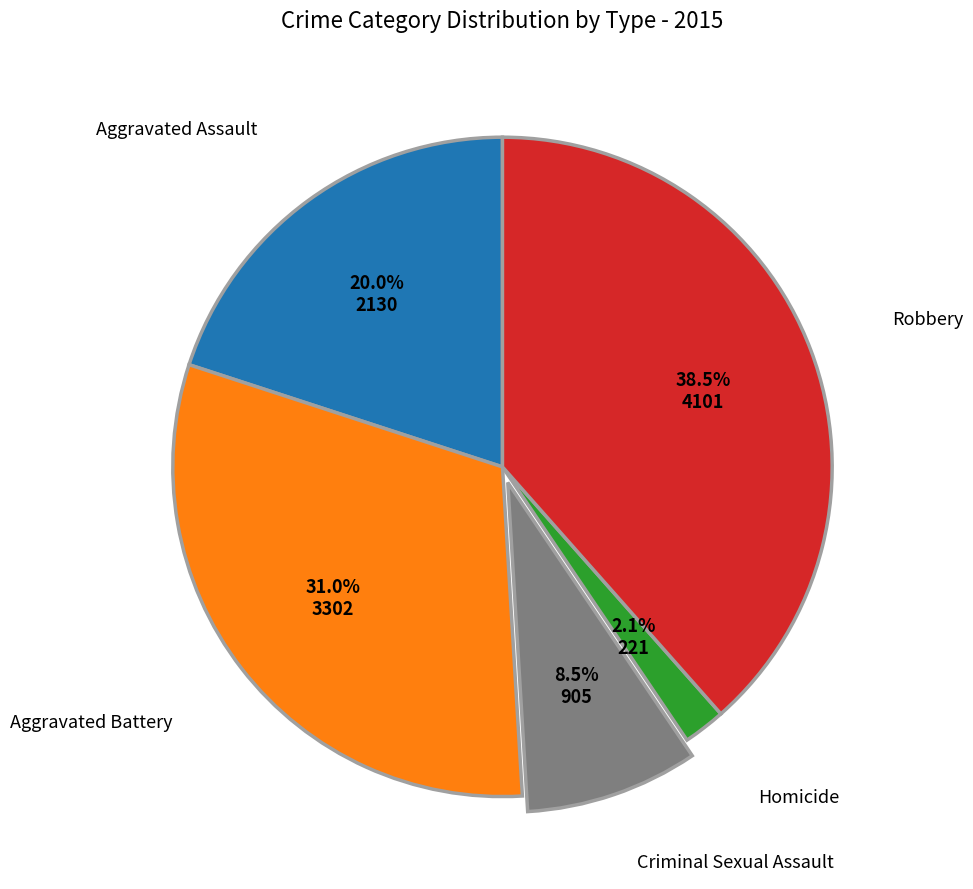

To the nearest percent, what is the average slice percentage?

20%